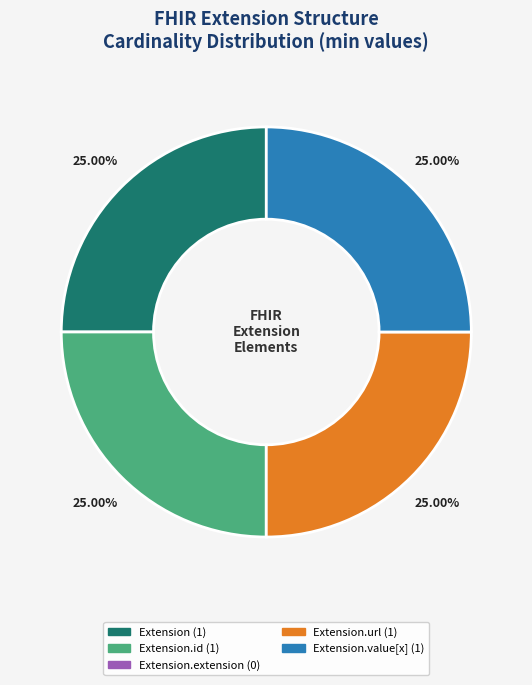

To the nearest percent, what is the difference between the largest and smallest slice percentages?

25%